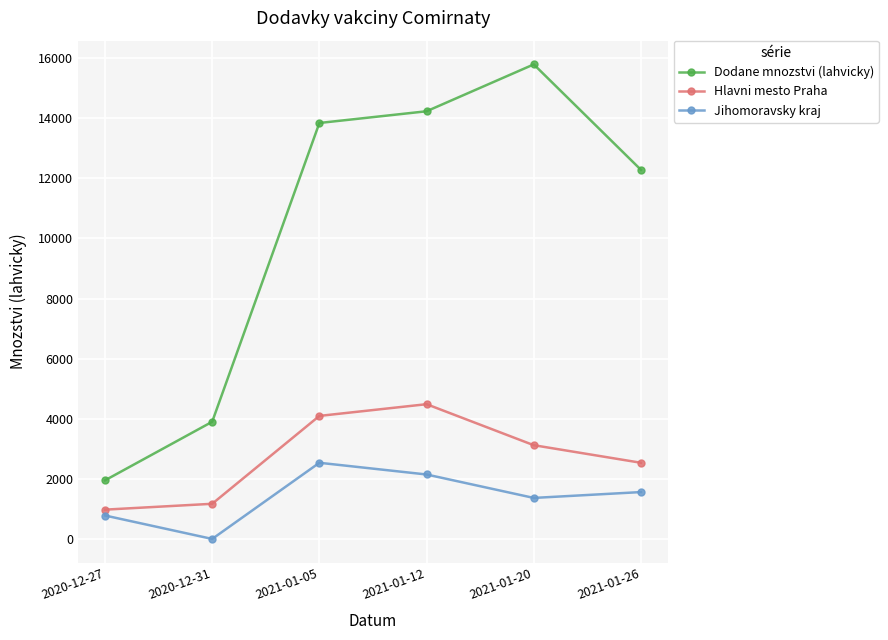

True or false: Hlavni mesto Praha has more than 0 points higher than both neighbors.

True